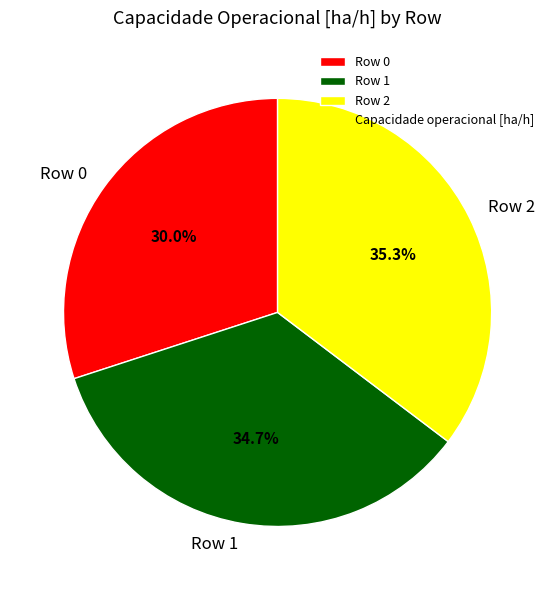

Combined, what portion of the pie is Row 1 and Row 2?

70.0%